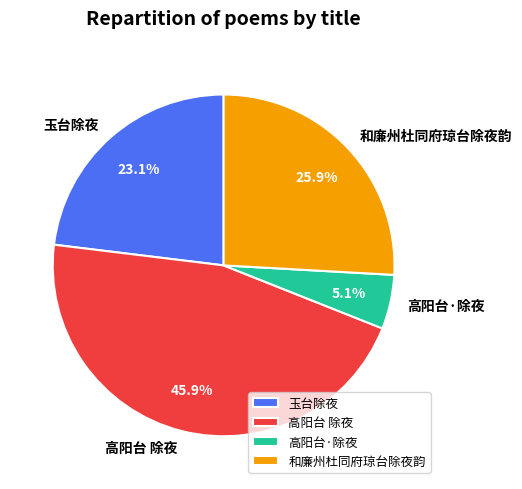

Does 和廉州杜同府琼台除夜韵 represent more than half of the total?

No